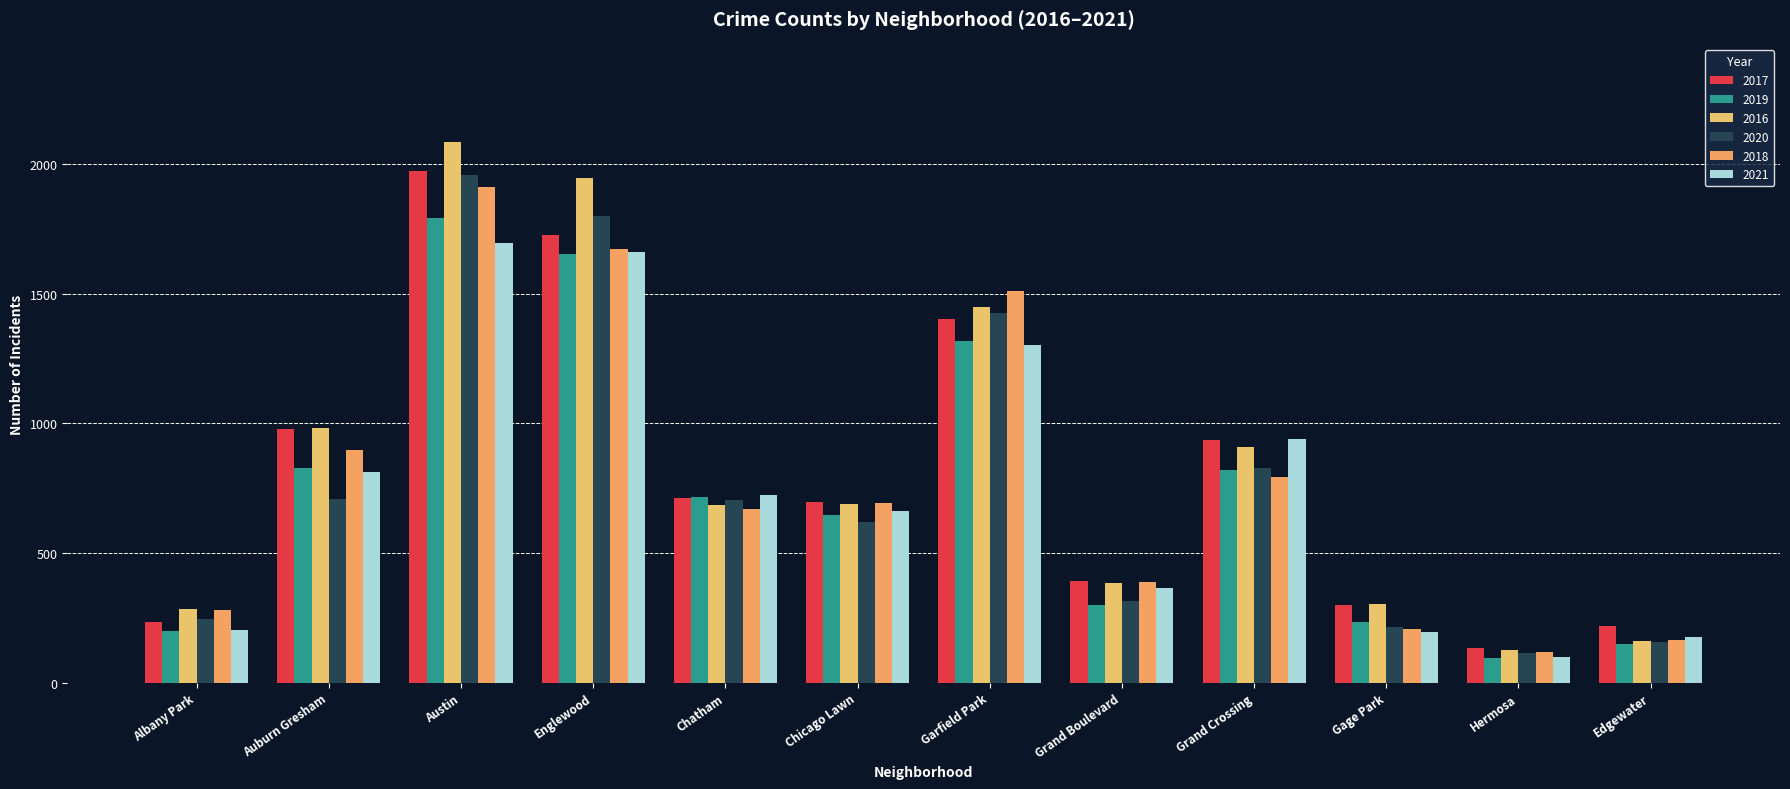

At which category is the sum across all series the highest?

Austin